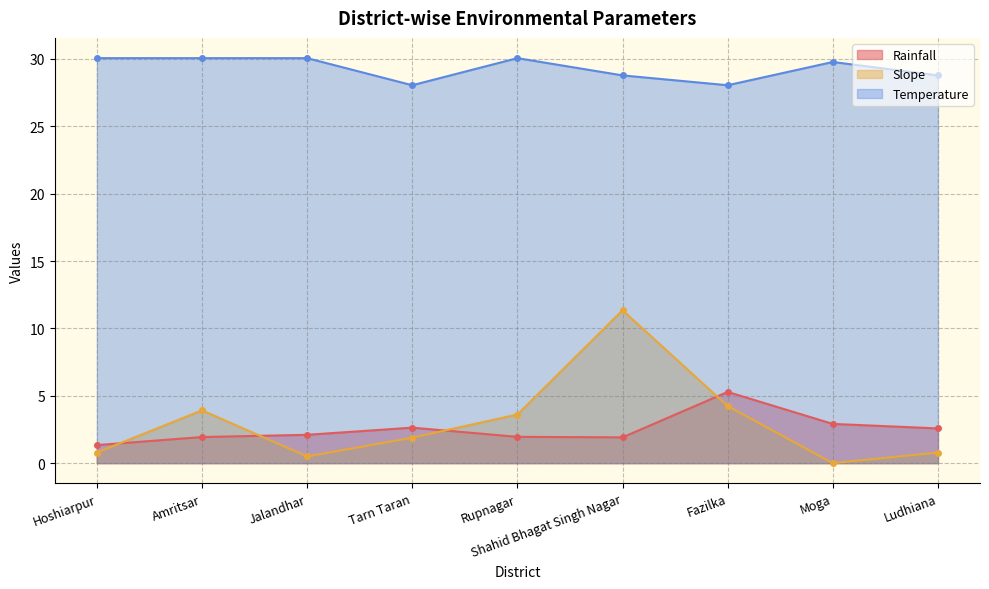

At which category is the sum across all series the highest?

Shahid Bhagat Singh Nagar